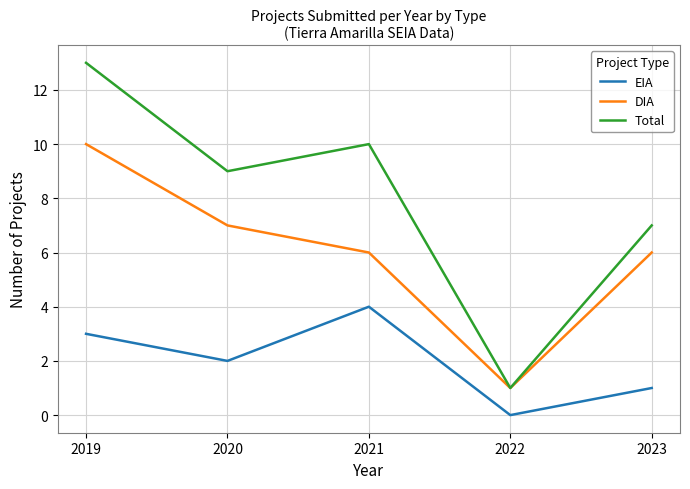

True or false: EIA and Total cross at least once.

False